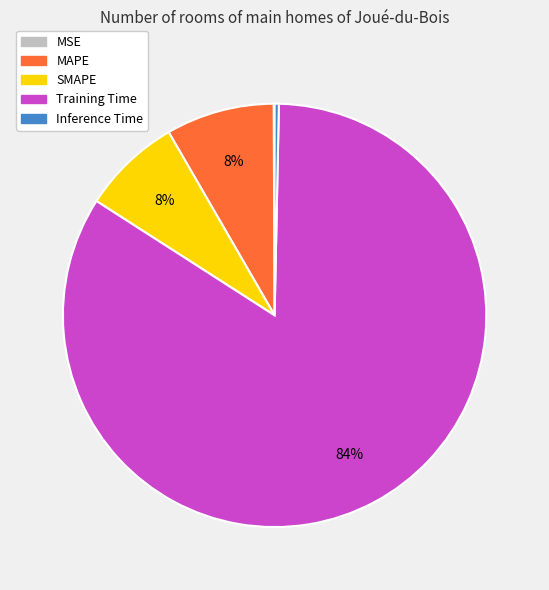

Do Inference Time and SMAPE together represent more than half of the pie?

No